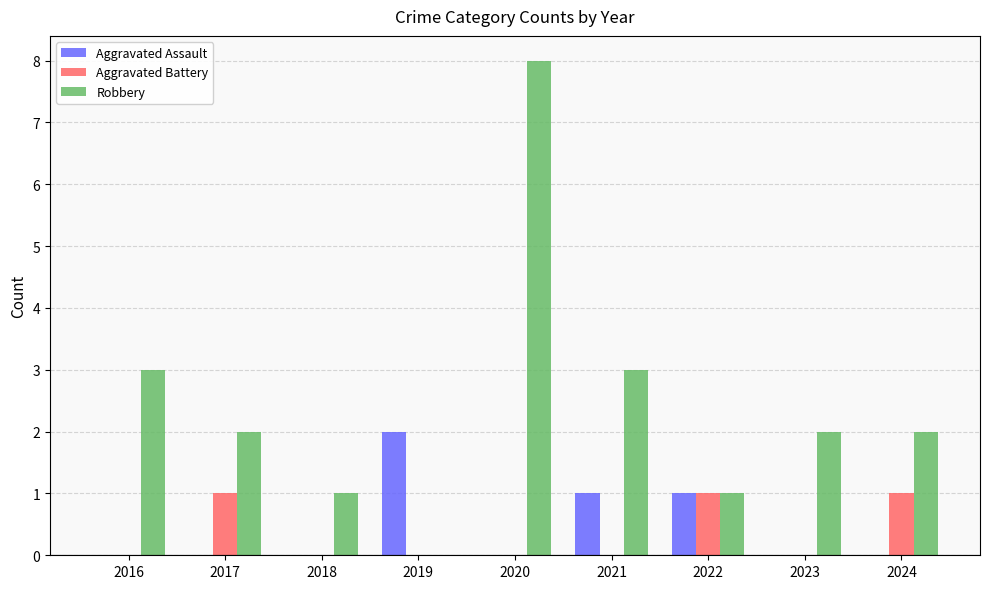

What are all the series names shown in the legend?

Aggravated Assault, Aggravated Battery, Robbery